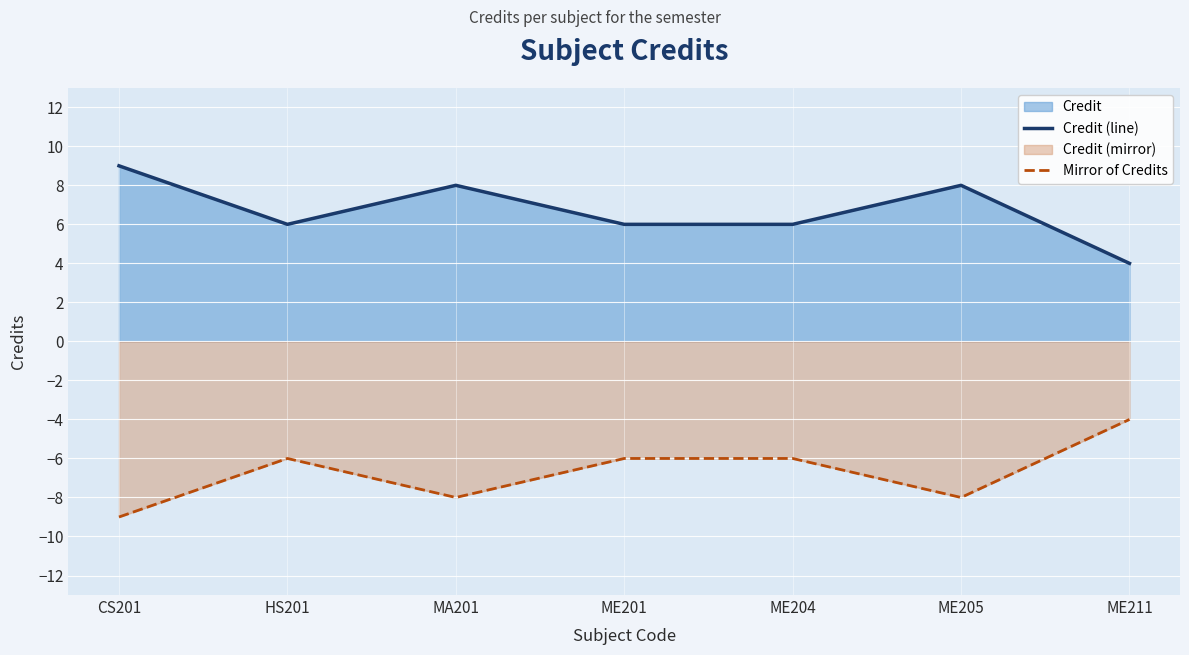

What is the spread (max minus min) of values at ME205?

16